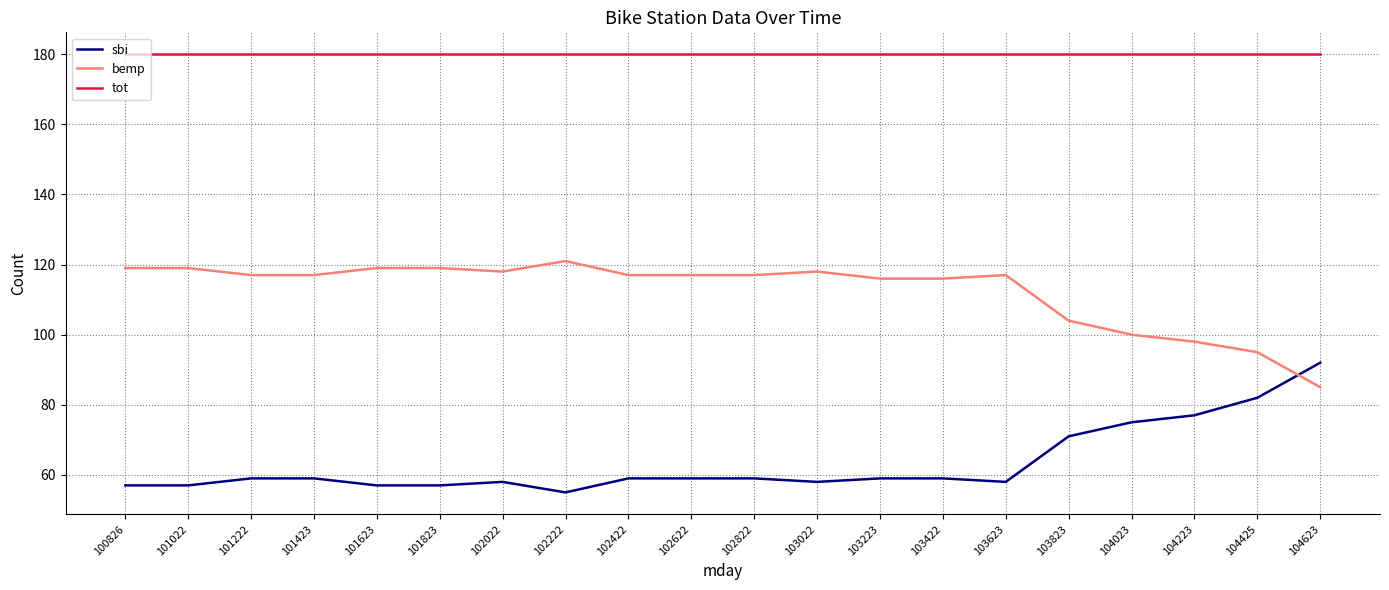

What is the total value across all series at 103022?

356